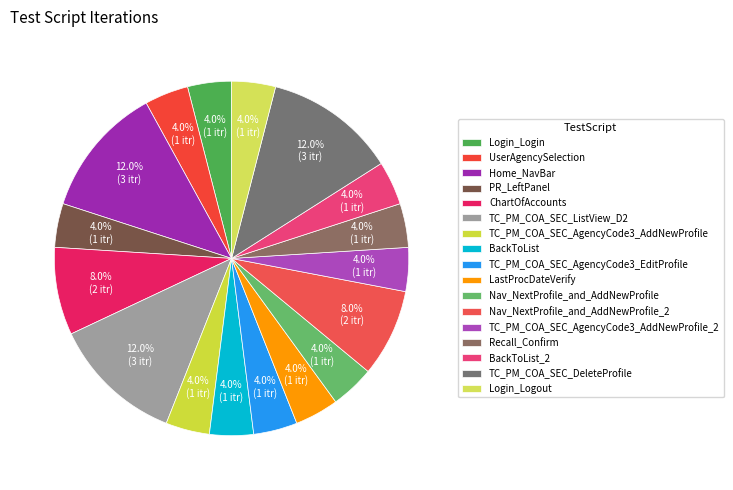

Which slice is the smallest?

Login_Login